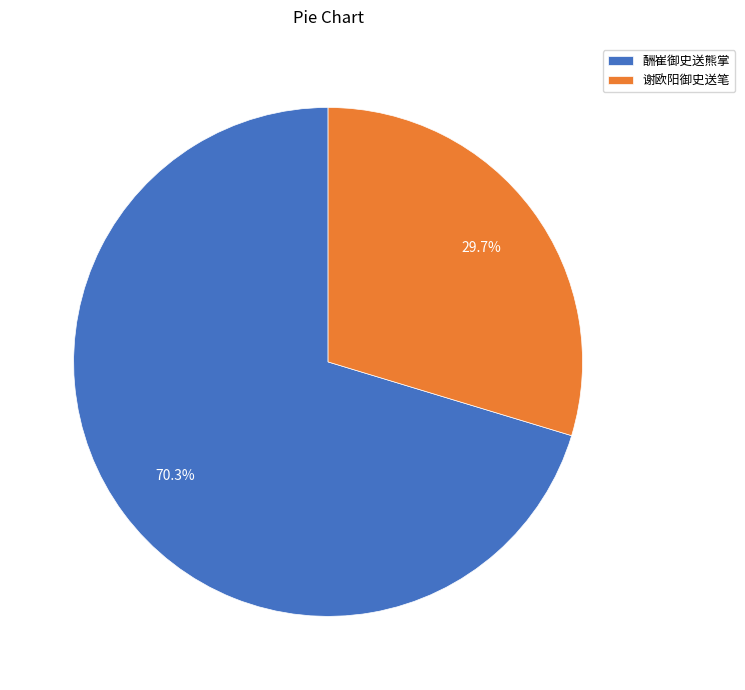

The 酬崔御史送熊掌 slice represents 70% of the pie. True or false?

True